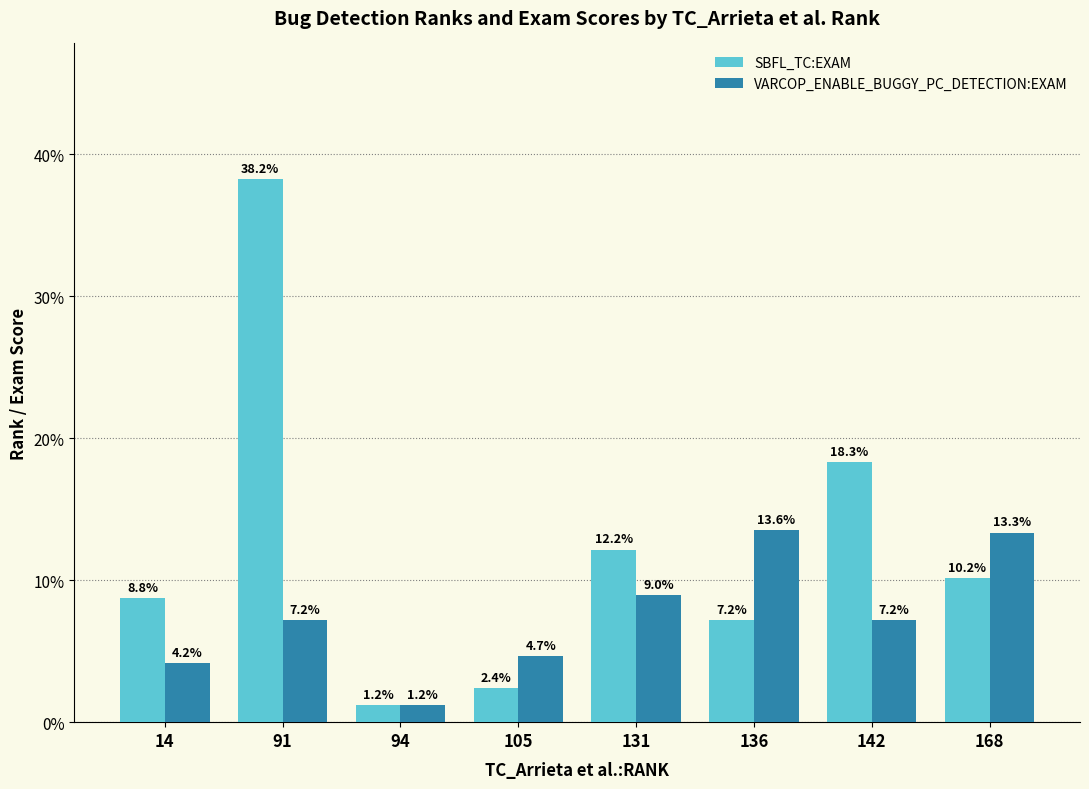

What is the difference between the second highest and minimum values in the SBFL_TC:EXAM series?

17.1